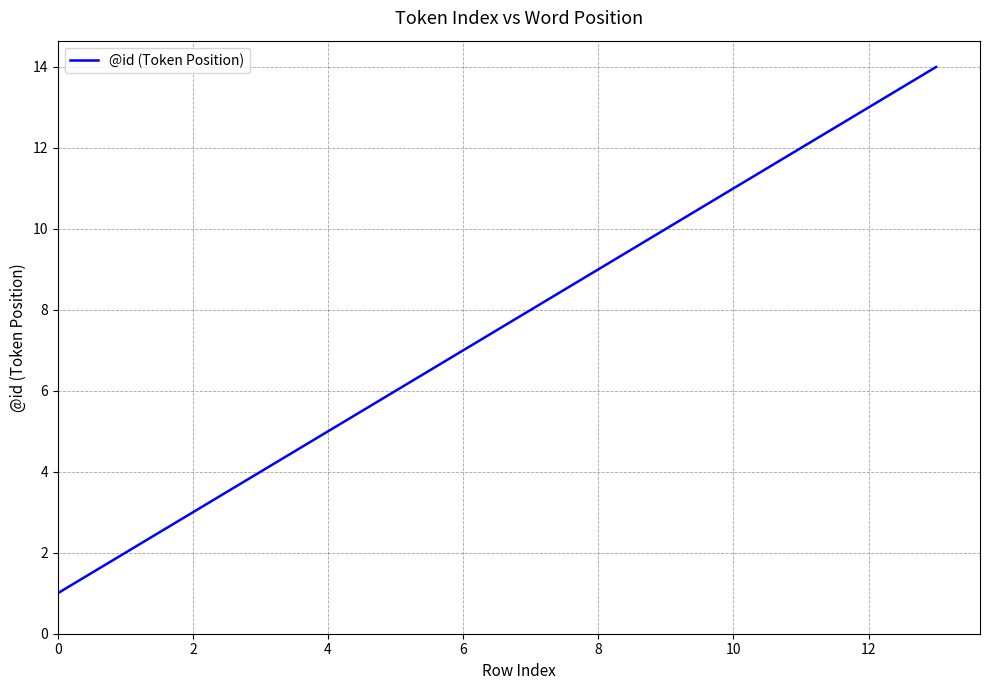

What is the difference between the maximum and minimum values?

13